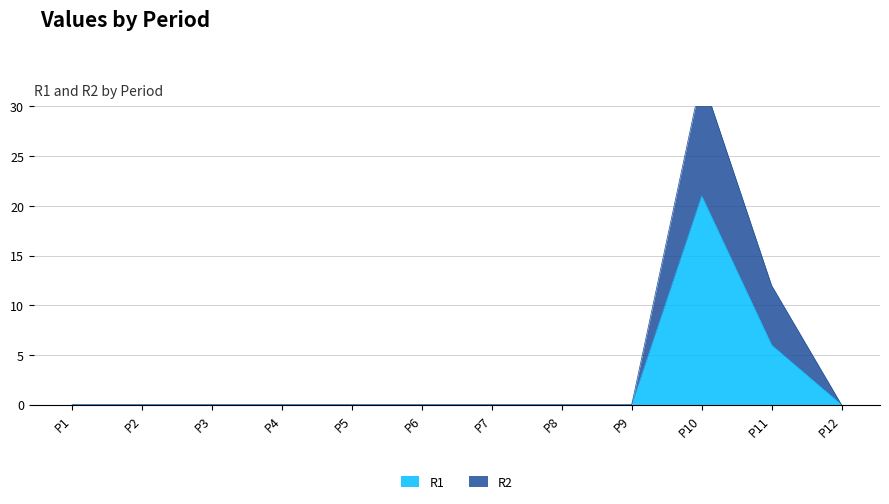

Reading right to left, extract all data points from this chart.

R1: P12=0	P11=6	P10=21	P9=0	P8=0	P7=0	P6=0	P5=0	P4=0	P3=0	P2=0	P1=0
R2: P12=0	P11=12	P10=33	P9=0	P8=0	P7=0	P6=0	P5=0	P4=0	P3=0	P2=0	P1=0